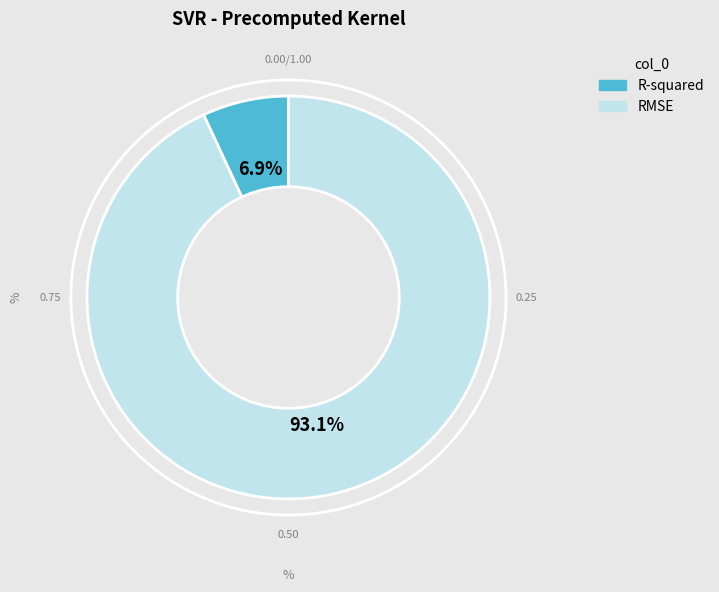

What percentage is the RMSE slice, to the nearest percent?

93%